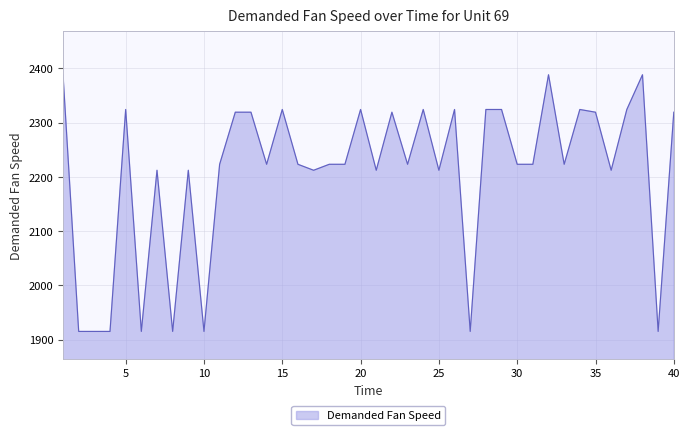

What is the difference between the maximum and minimum values?

473